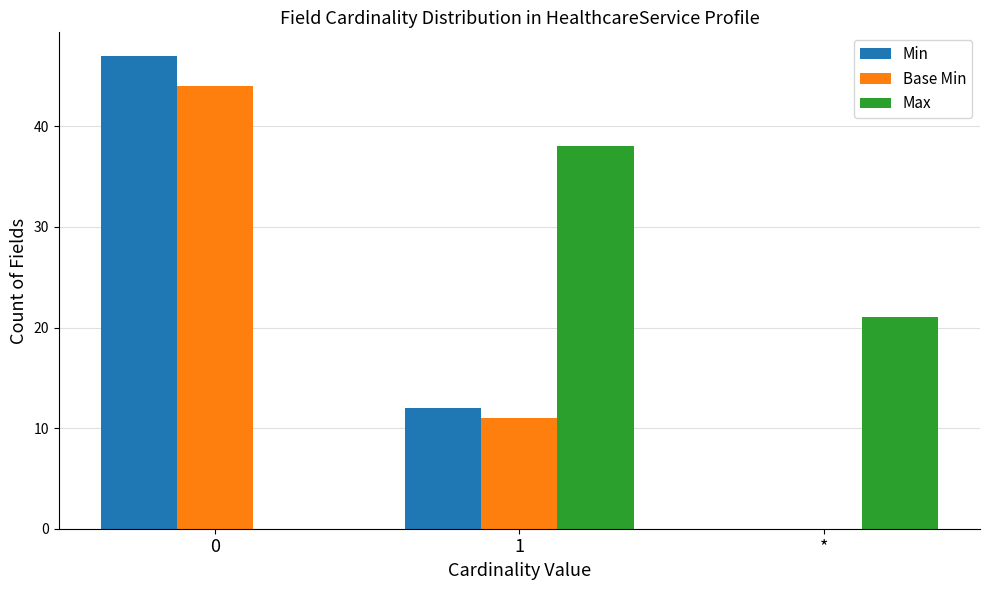

What value does the Max series have at *?

21